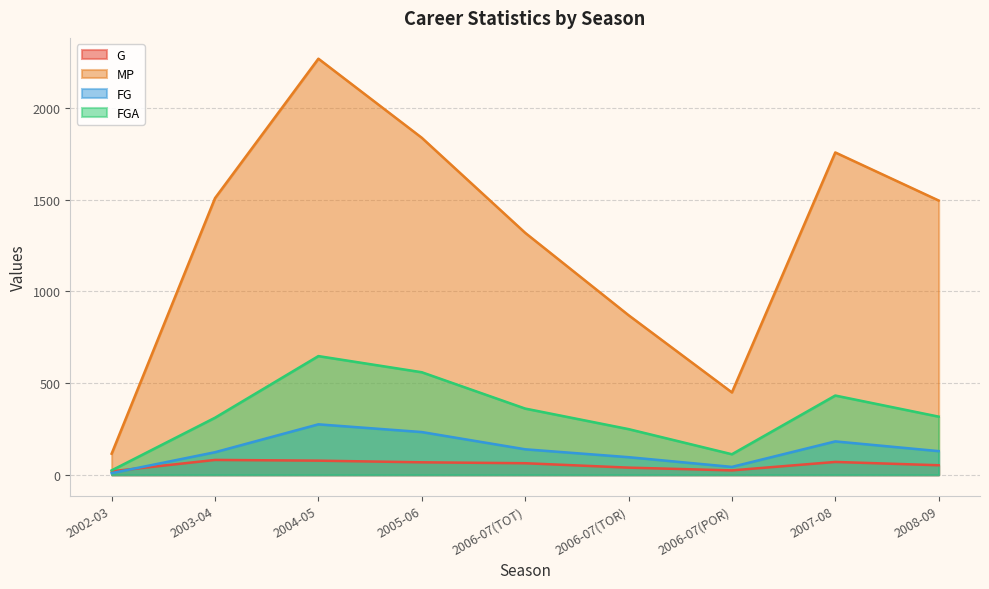

The value of FGA at 2004-05 is 443. True or false?

False